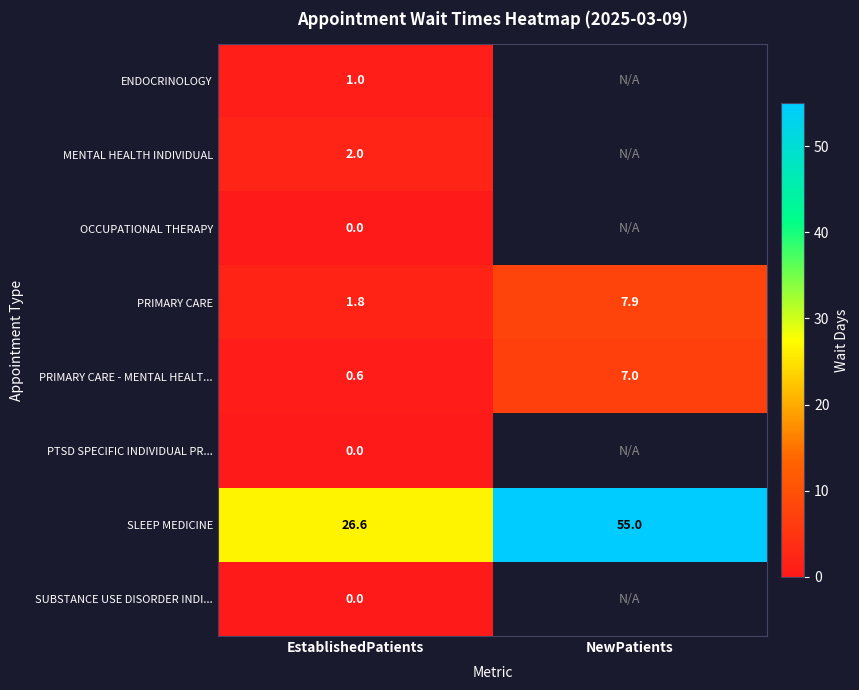

What is the maximum value for PRIMARY CARE?

7.9